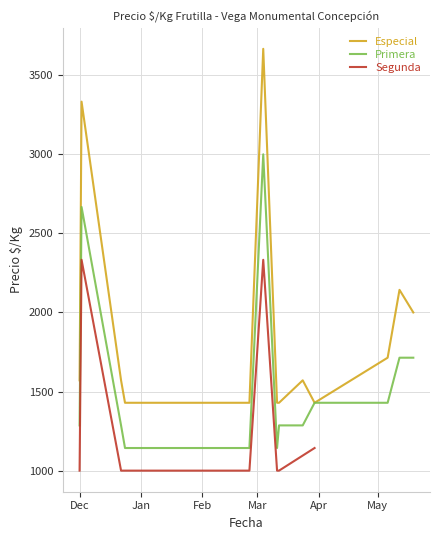

What is the value of the Primera point at the 13th from the left?

1429